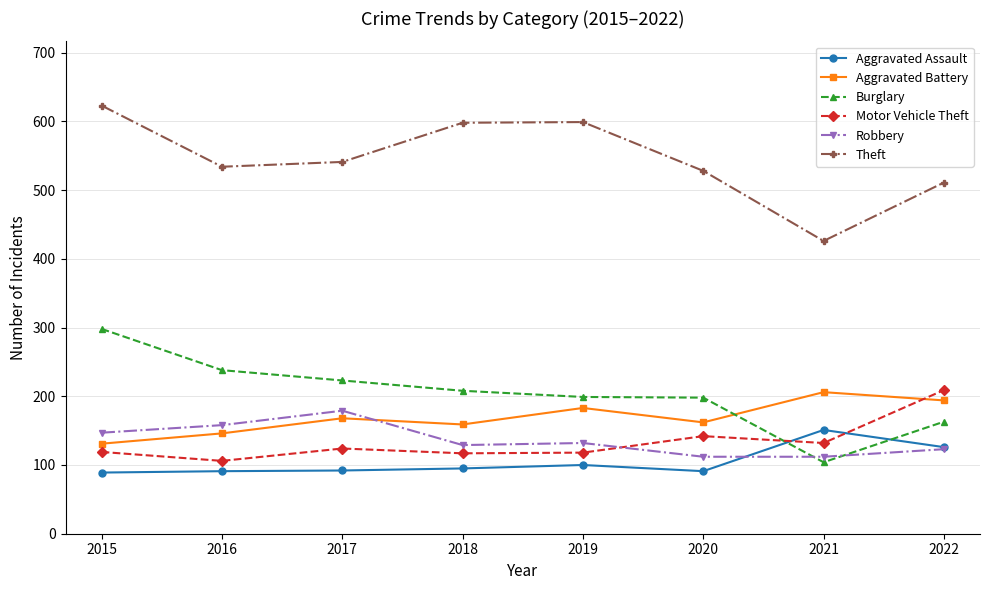

True or false: Robbery has a value of 41 at 2018.

False